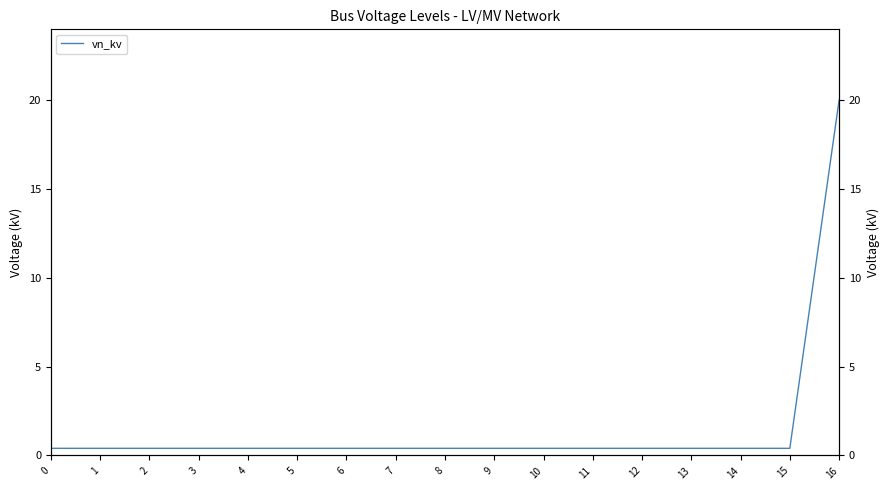

The value at 16 is 20.0. True or false?

True